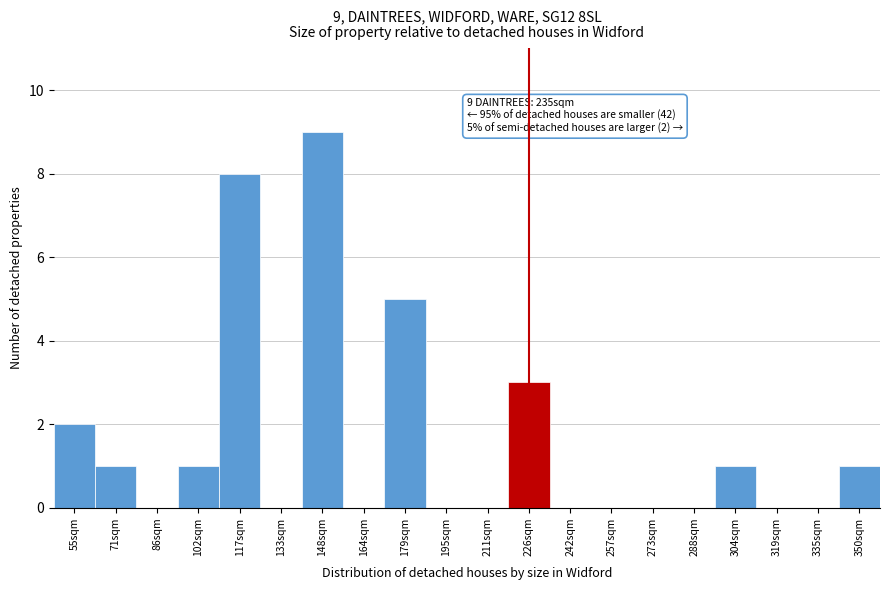

Reading left to right, transcribe all the data shown in this chart.

55sqm=2	71sqm=1	86sqm=0	102sqm=1	117sqm=8	133sqm=0	148sqm=9	164sqm=0	179sqm=5	195sqm=0	211sqm=0	226sqm=3	242sqm=0	257sqm=0	273sqm=0	288sqm=0	304sqm=1	319sqm=0	335sqm=0	350sqm=1